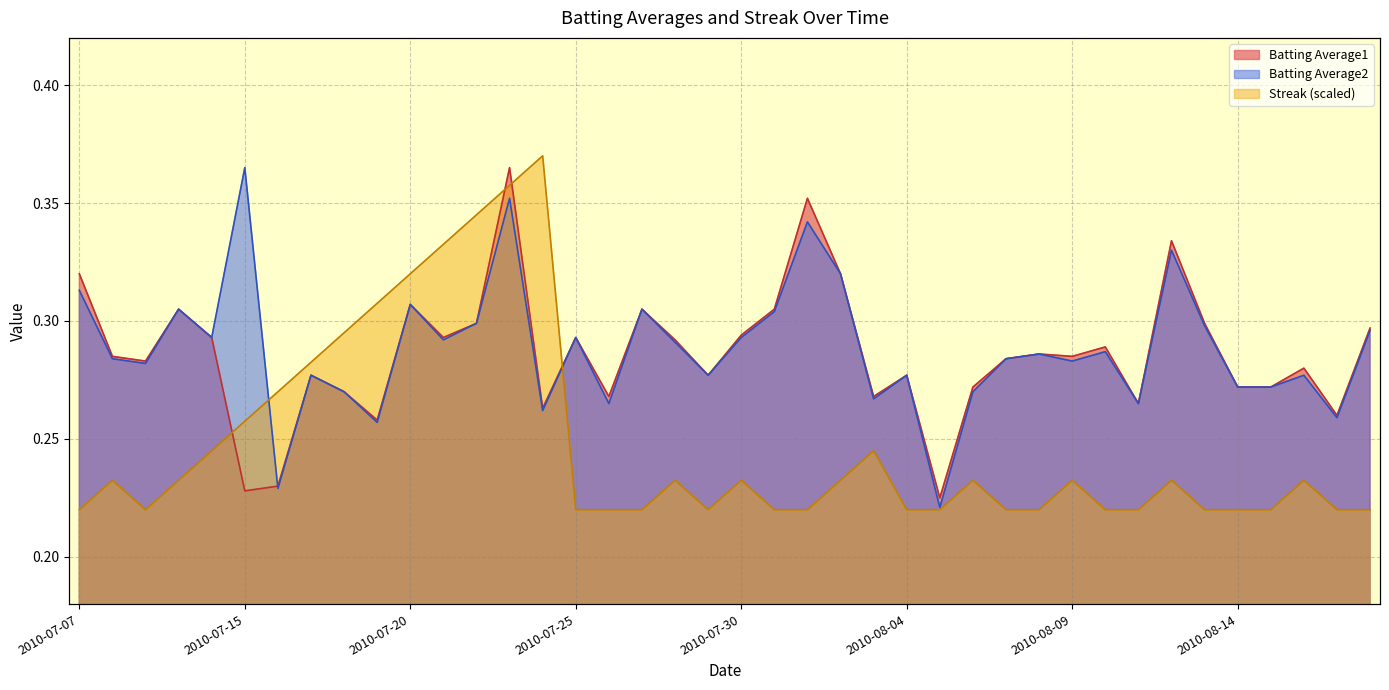

What is the difference between the highest and lowest values at 2010-08-01?

0.1